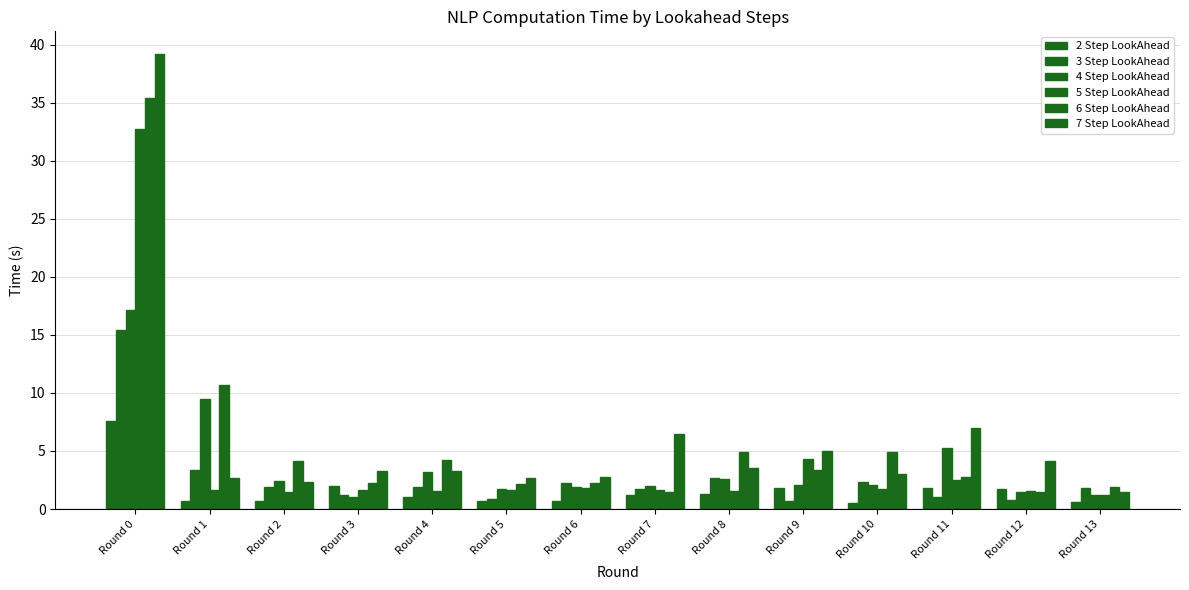

Are the bars grouped side by side (vs. stacked)?

Yes